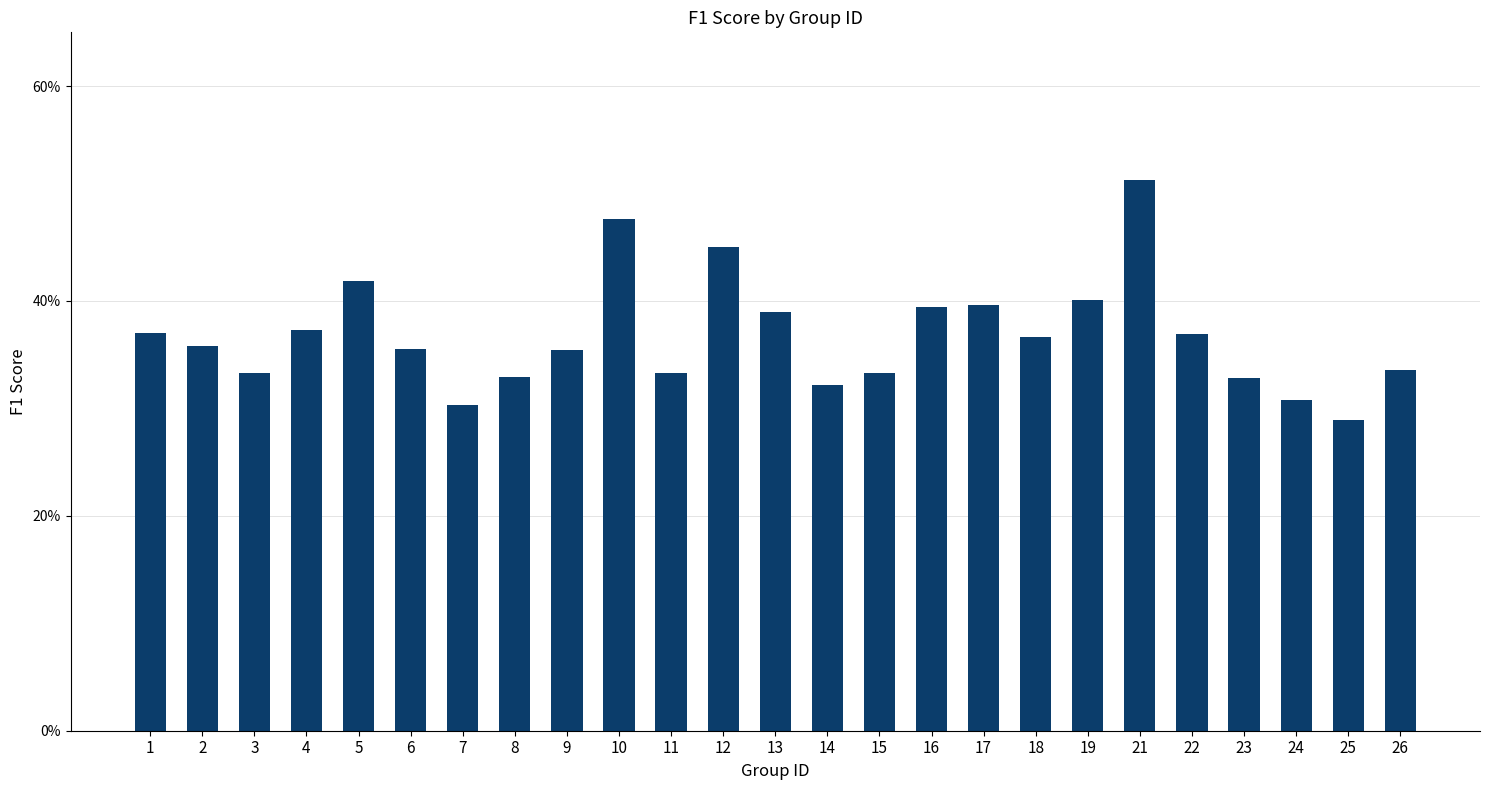

List the labels in order of value, largest first.

21, 10, 12, 5, 19, 17, 16, 13, 4, 1, 22, 18, 2, 6, 9, 26, 11, 15, 3, 8, 23, 14, 24, 7, 25